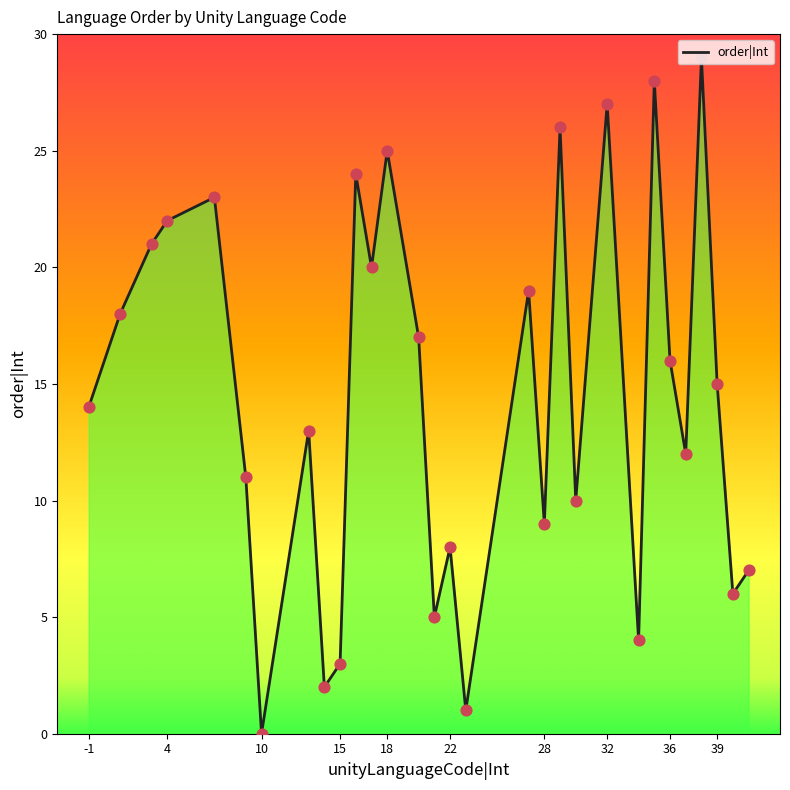

What is the greatest value displayed?

29